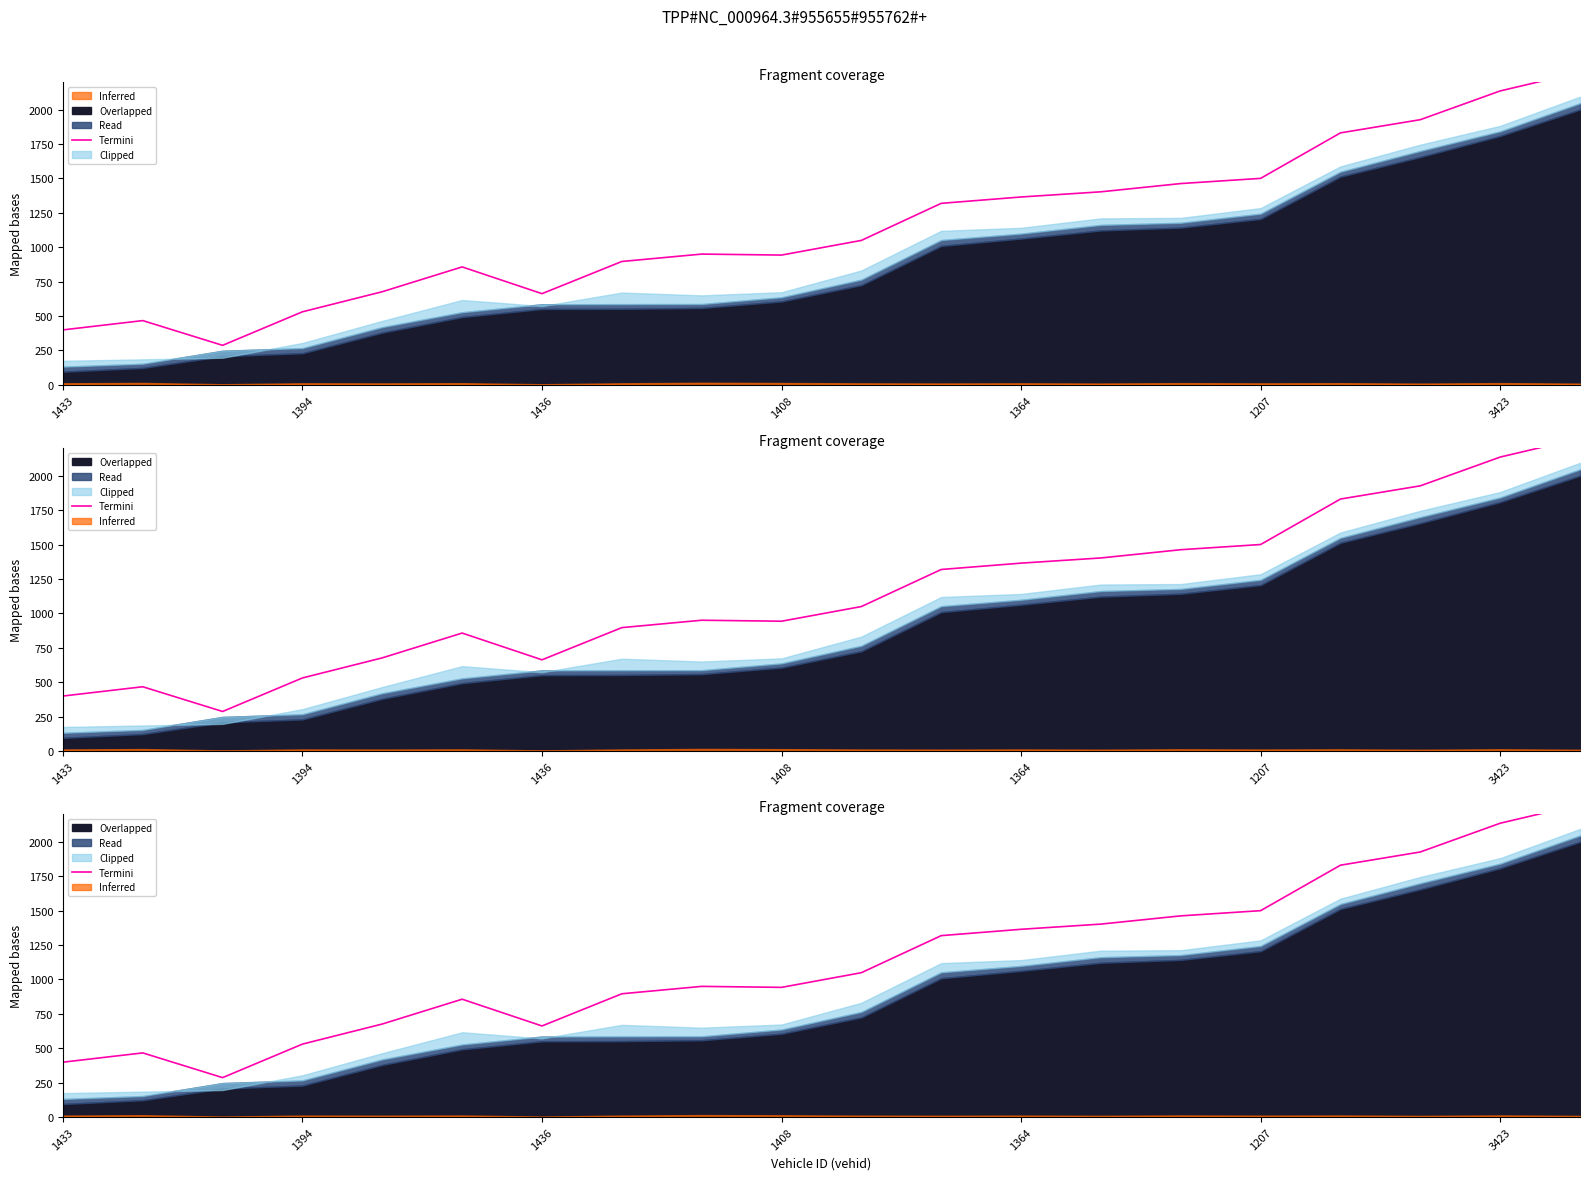

Where is the first local minimum?

1436